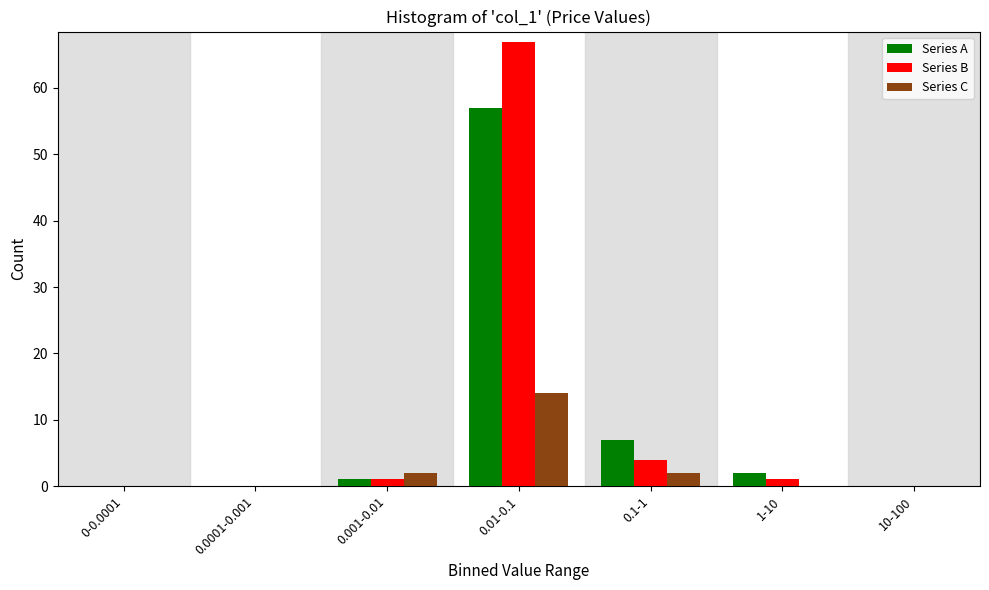

Reading right to left, what are all the values shown in this chart?

Series A: 10-100=0	1-10=2	0.1-1=7	0.01-0.1=57	0.001-0.01=1	0.0001-0.001=0	0-0.0001=0
Series B: 10-100=0	1-10=1	0.1-1=4	0.01-0.1=67	0.001-0.01=1	0.0001-0.001=0	0-0.0001=0
Series C: 10-100=0	1-10=0	0.1-1=2	0.01-0.1=14	0.001-0.01=2	0.0001-0.001=0	0-0.0001=0